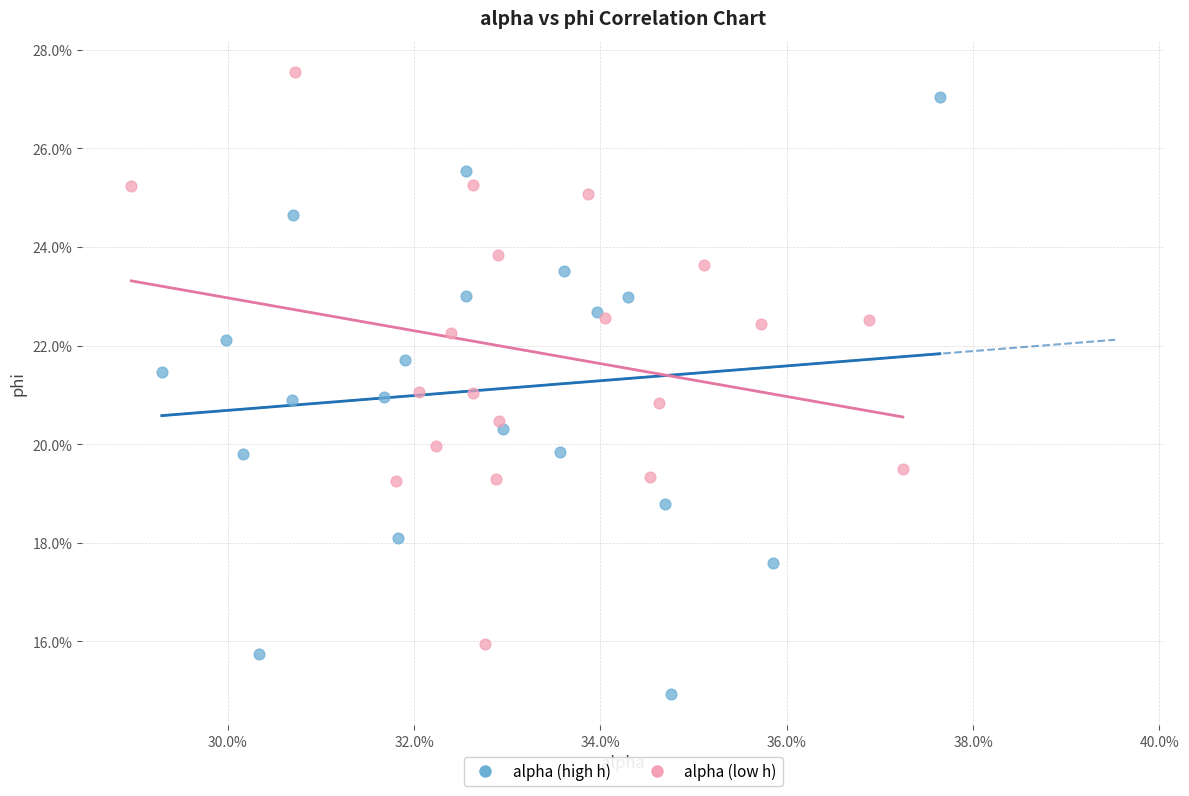

Which series reaches the maximum Y coordinate?

alpha (low h)